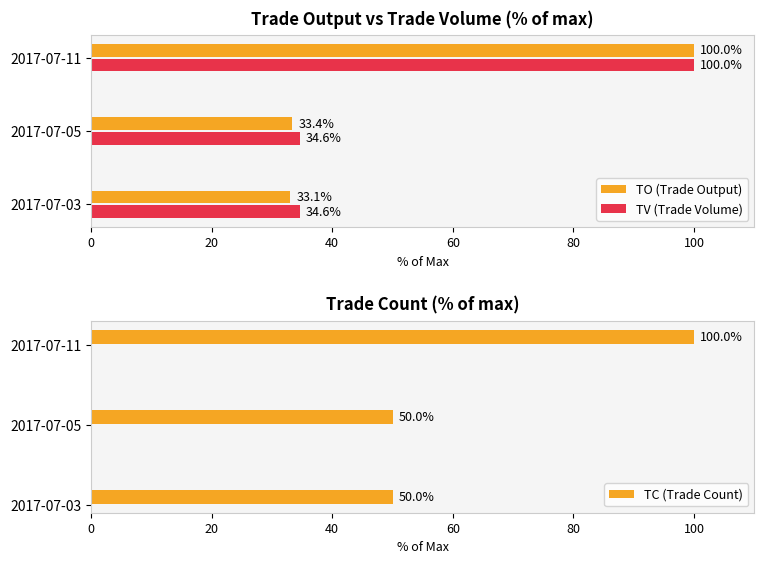

Which series changed the most between 0 and 20?

TO (Trade Output)